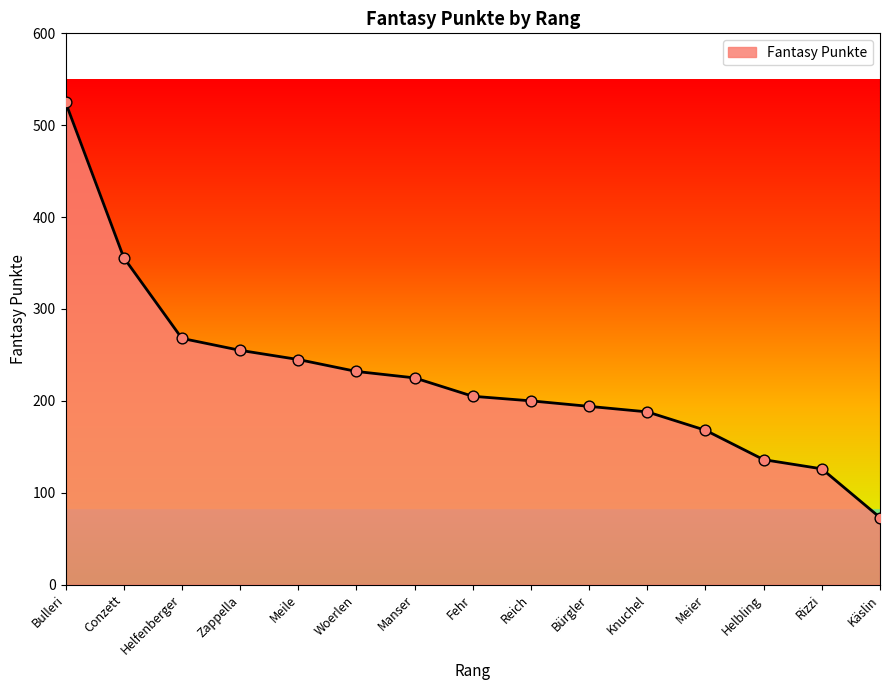

Approximately how many times larger is the value at Käslin compared to Conzett?

0.2